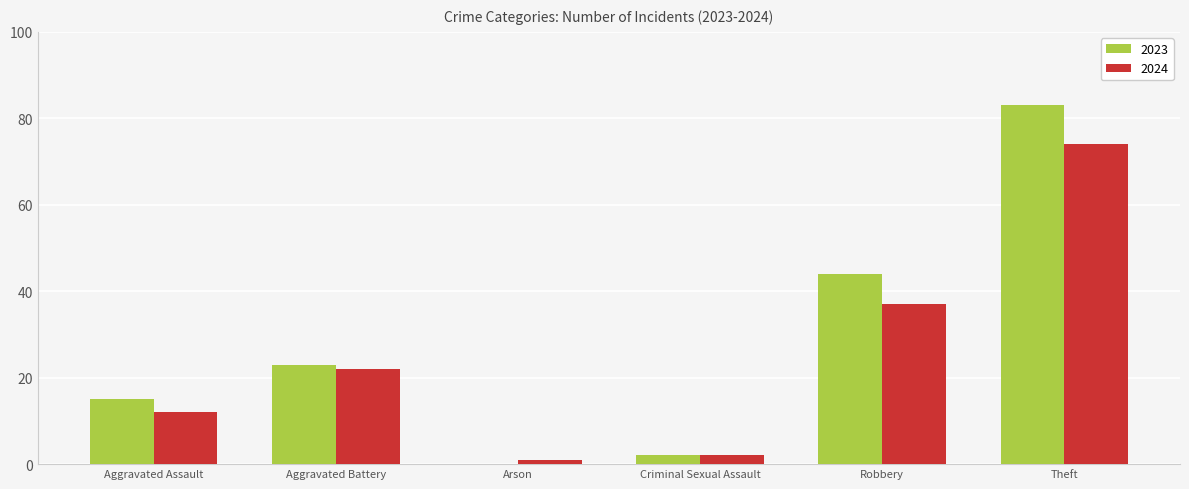

Where is 2024 nearest to the value 37?

Robbery